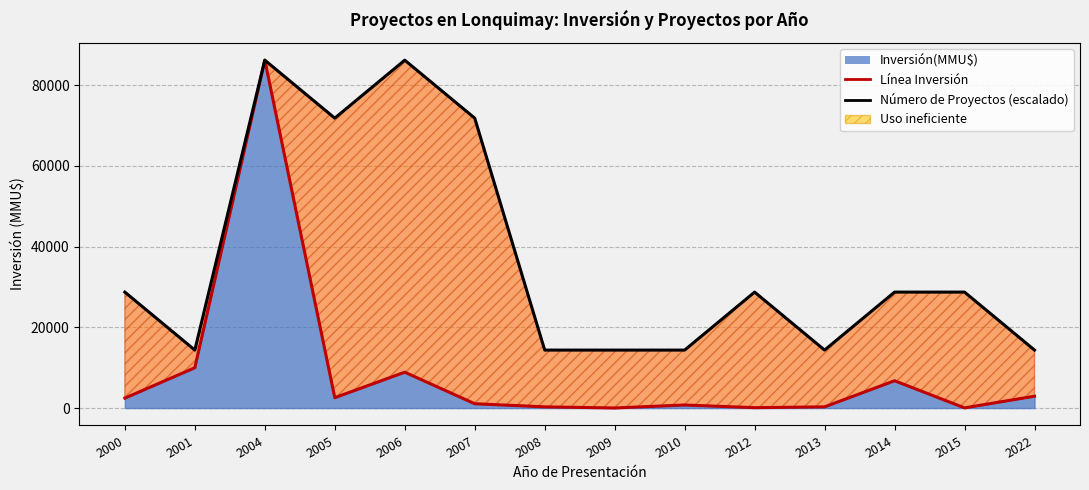

What is the maximum value shown in the chart?

86211.0